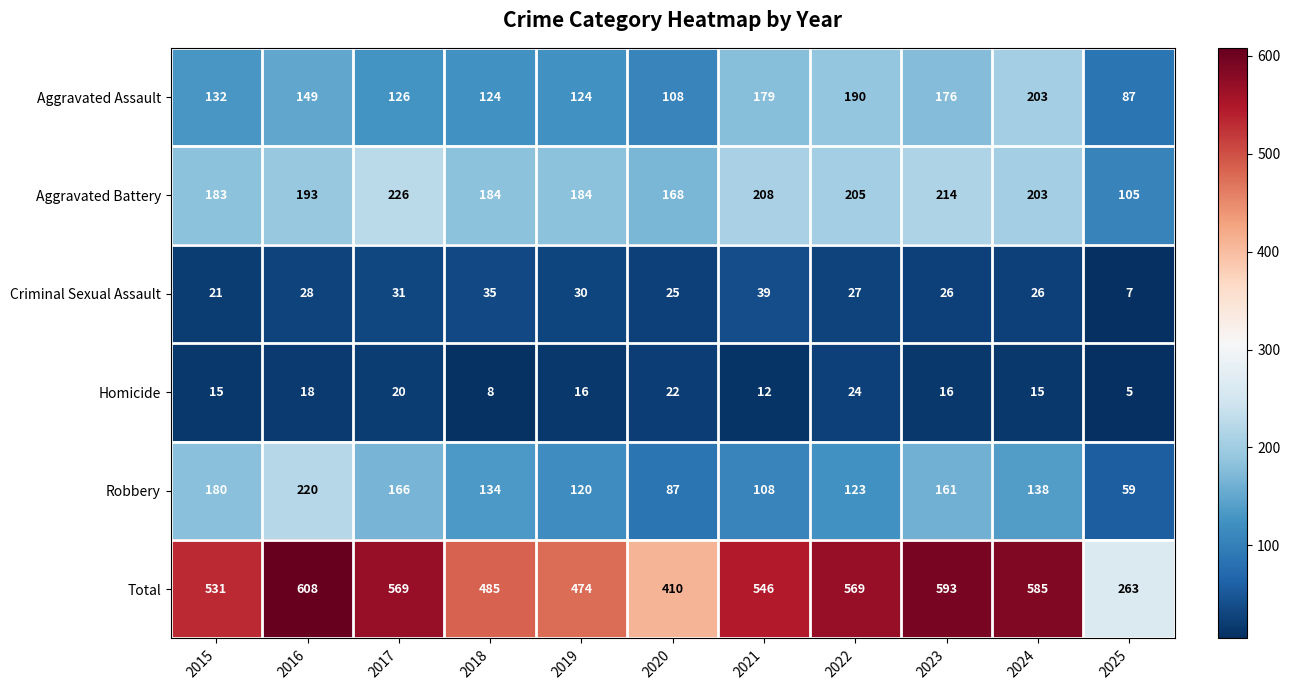

What value does the Homicide series have at 2018?

8